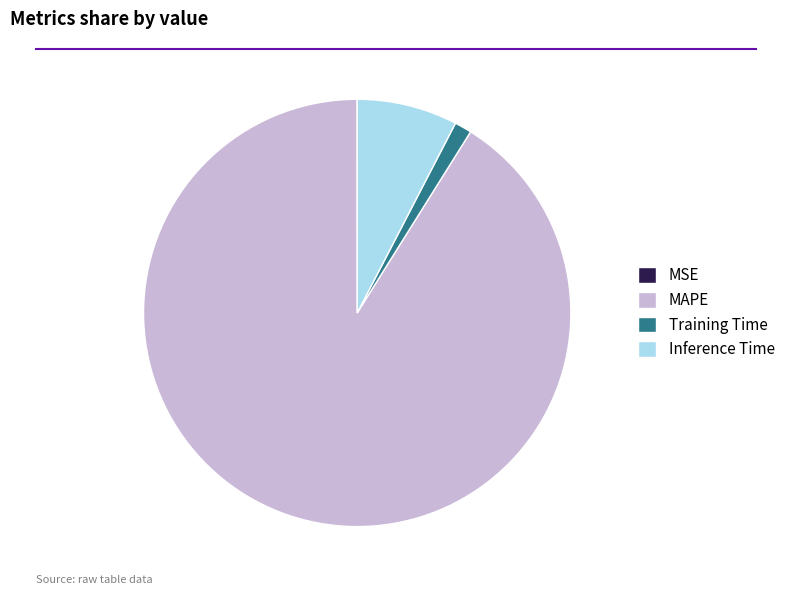

Which category has the biggest portion of the pie?

MAPE